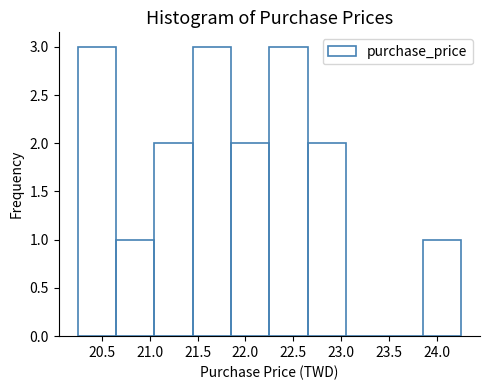

Reading left to right, list every bar in this chart as the range it spans on the x-axis followed by its height. The values are not printed on the chart, so give them approximately, as read against the axis.

20.25 to 20.65: 3
20.65 to 21.05: 1
21.05 to 21.45: 2
21.45 to 21.85: 3
21.85 to 22.25: 2
22.25 to 22.65: 3
22.65 to 23.05: 2
23.05 to 23.45: 0
23.45 to 23.85: 0
23.85 to 24.25: 1